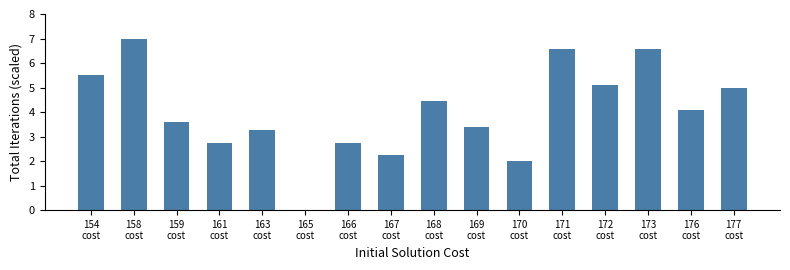

What is the maximum value shown in the chart?

7.0